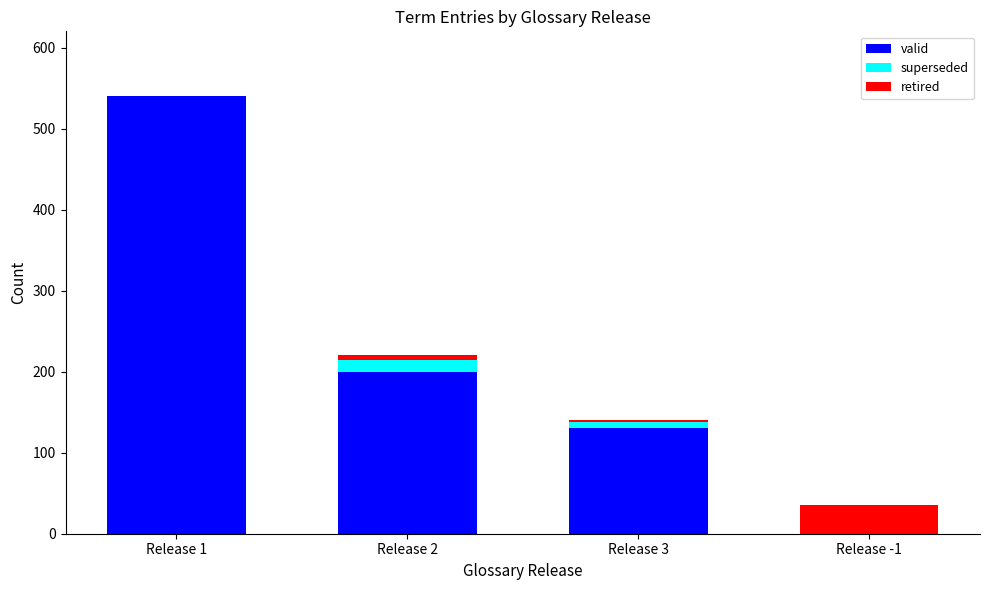

The value of valid at Release 3 is 130. True or false?

True